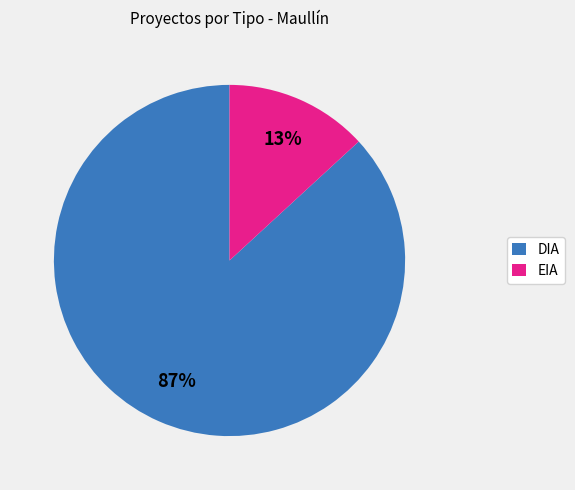

Between DIA and EIA, which is larger?

DIA